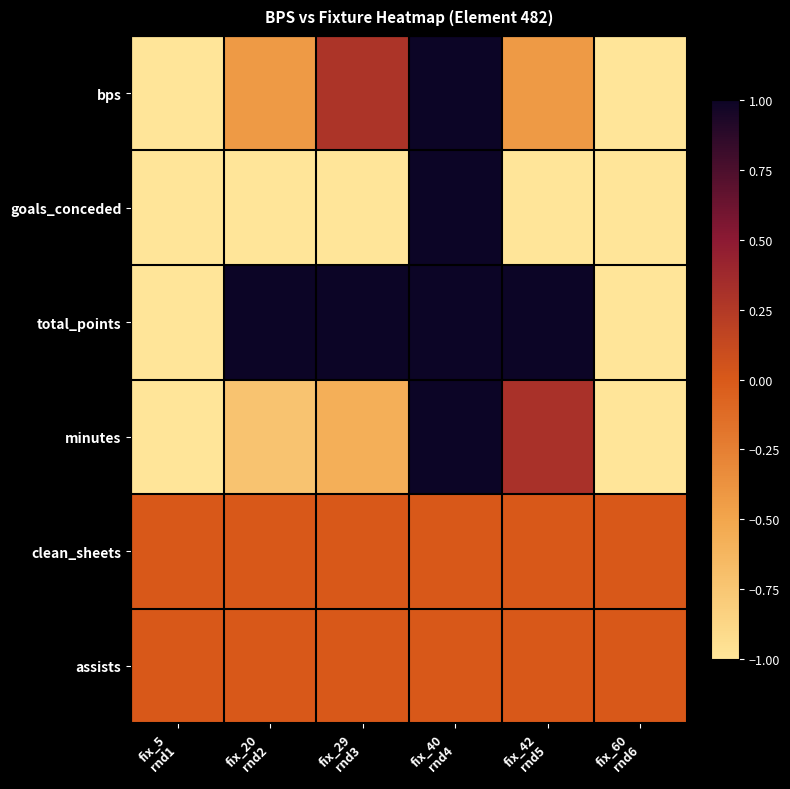

List the series in order of their peak value, lowest first.

clean_sheets, assists, bps, goals_conceded, total_points, minutes